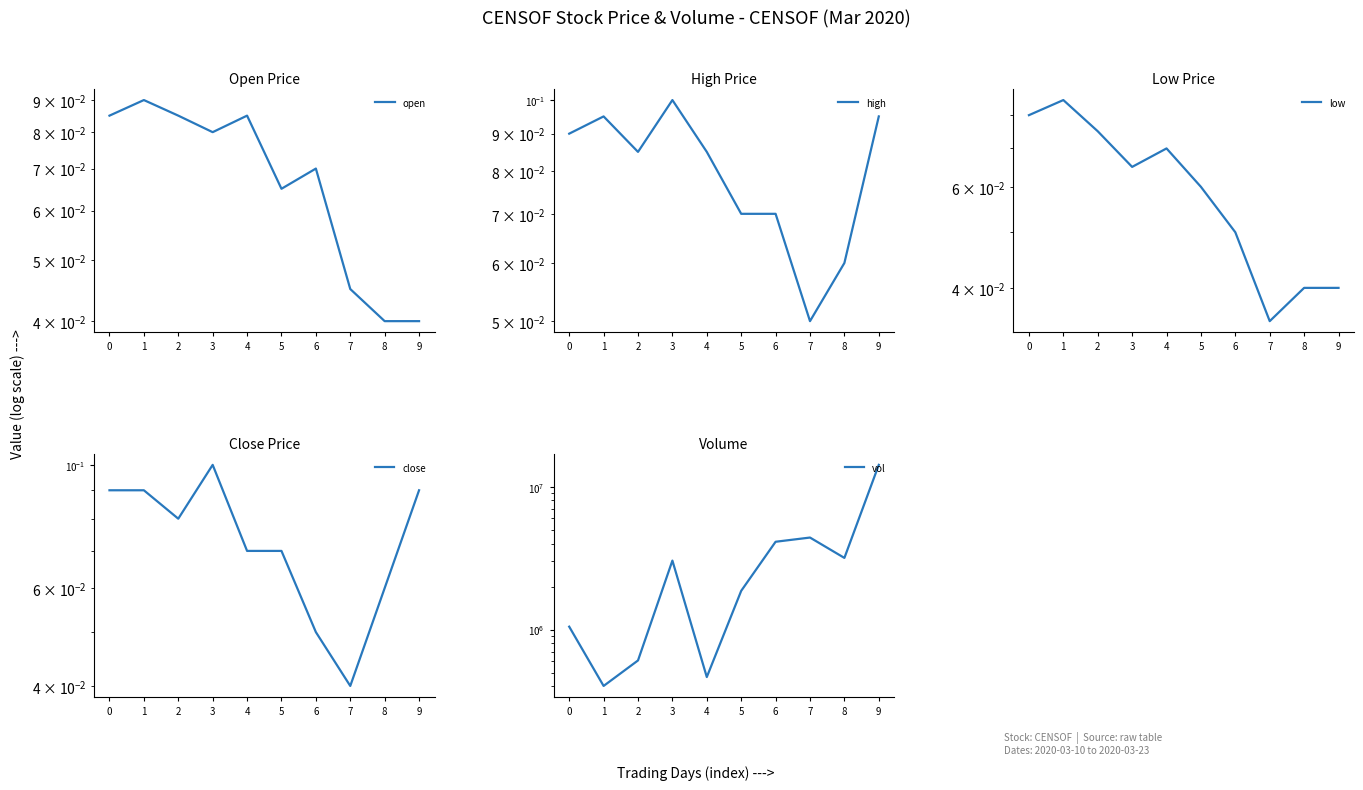

At 2, list the series in order from smallest to largest.

low, close, open, high, vol